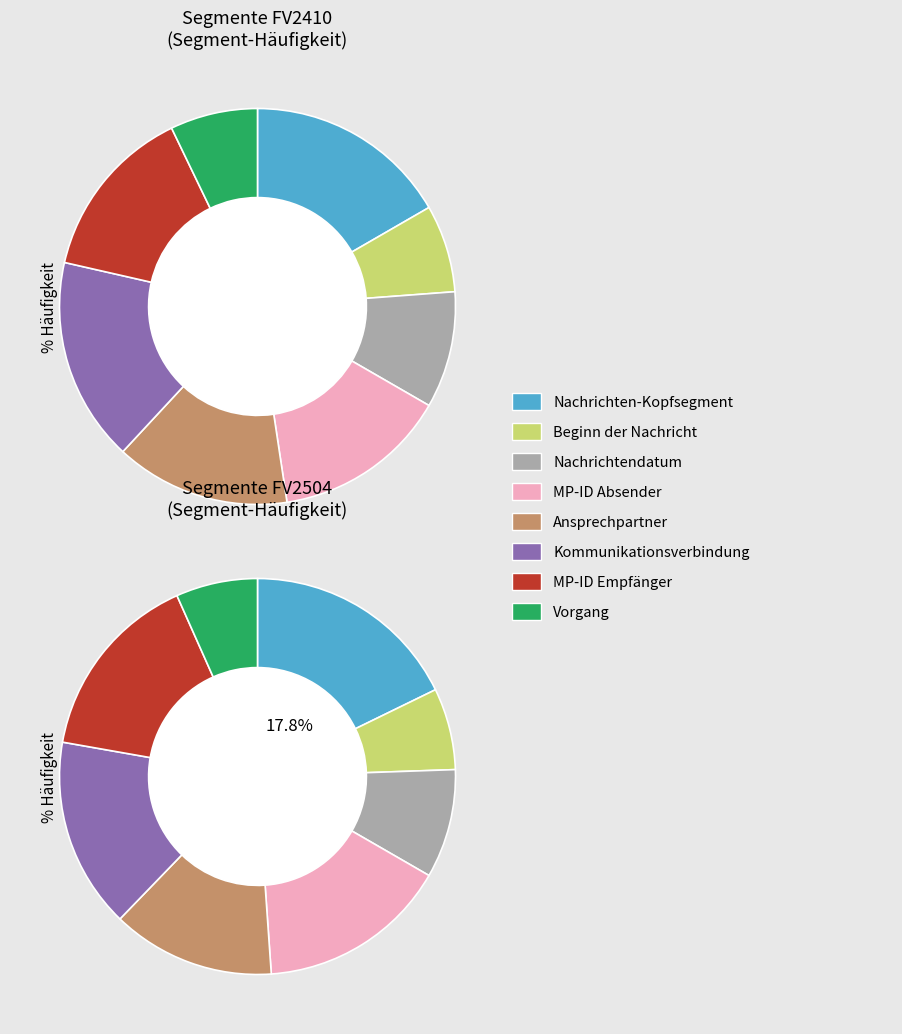

The Beginn der Nachricht slice represents 7% of the pie. True or false?

True